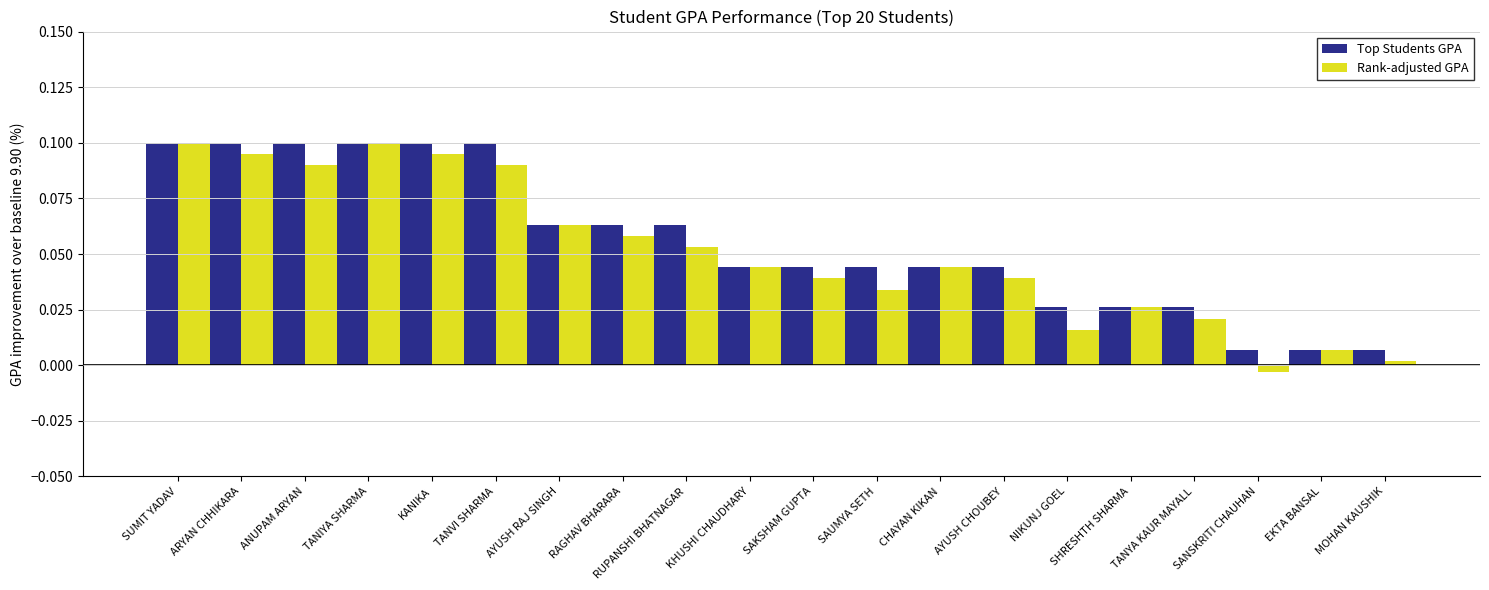

Which series has the largest range (max minus min)?

Rank-adjusted GPA